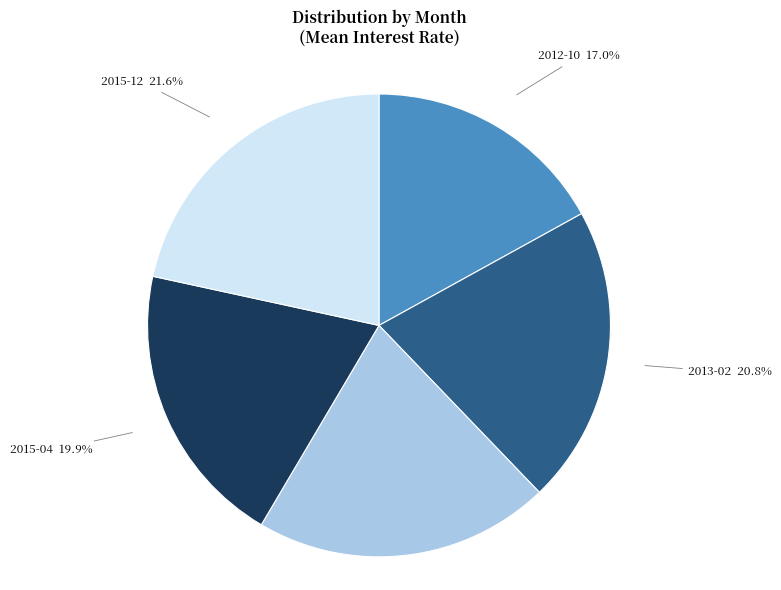

Does any single category account for the majority?

No